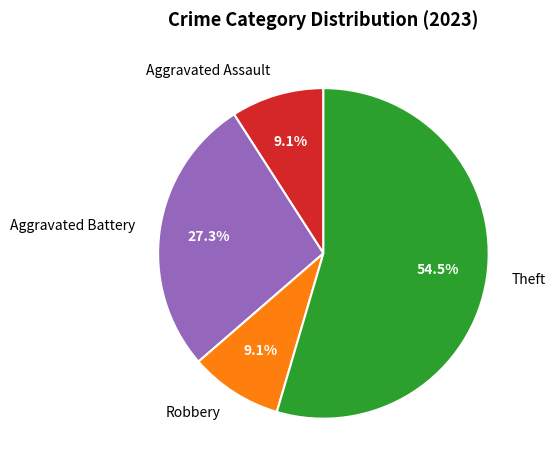

Is there a majority slice in this chart?

Yes